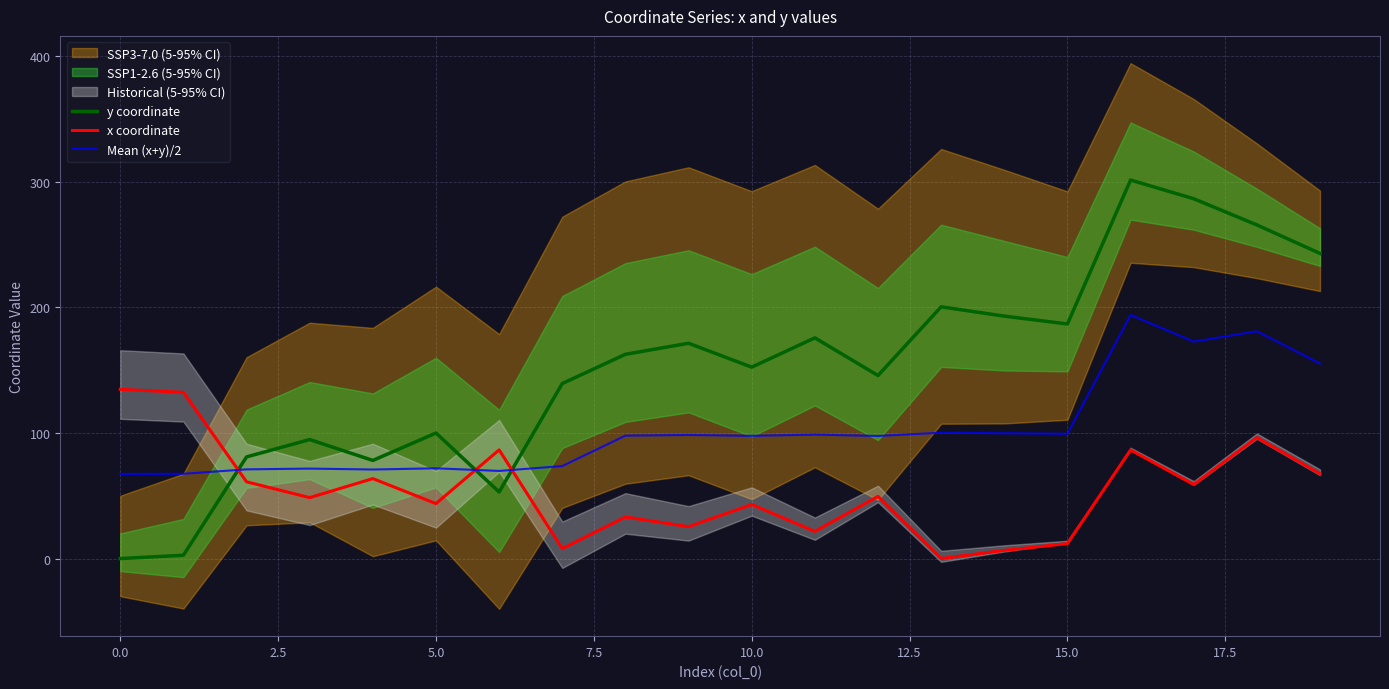

The Mean (x+y)/2 series shows 99.3 at 15.0. True or false?

True